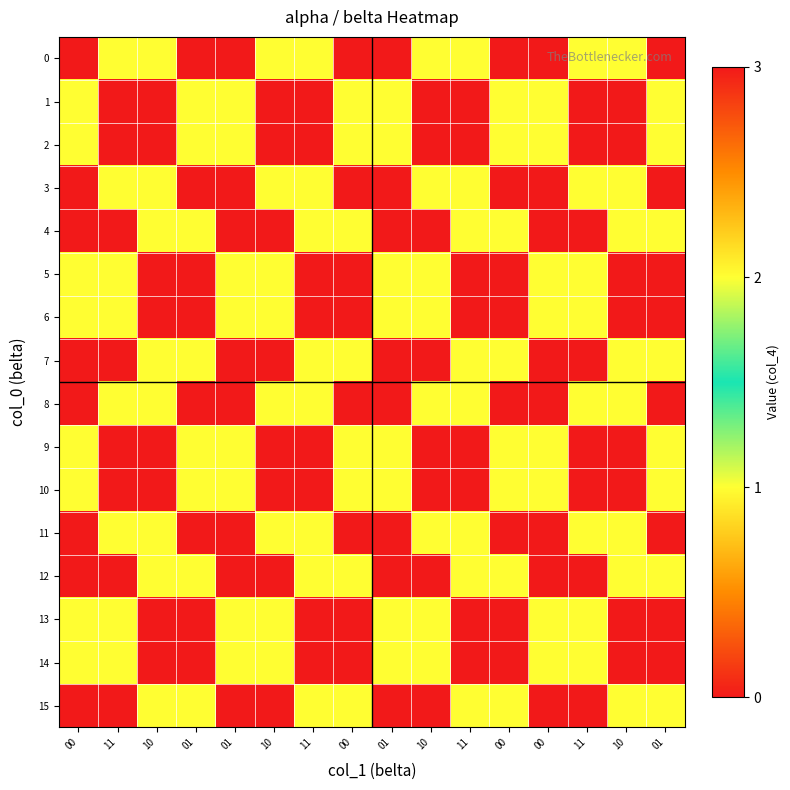

Count the number of data series in this chart.

16